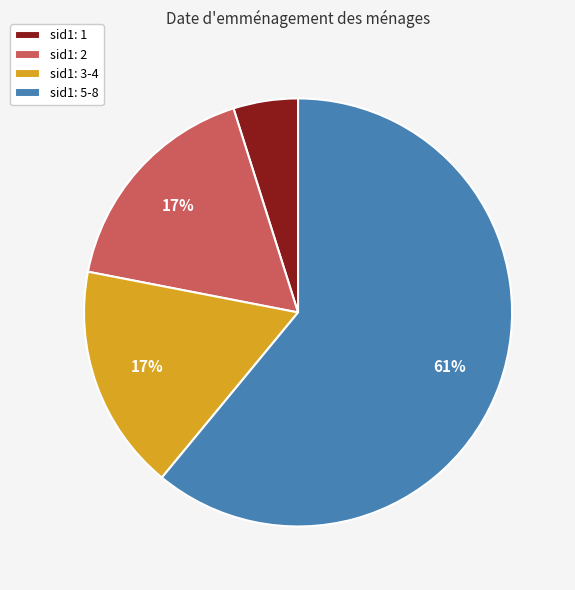

How many slices are in this pie chart?

4